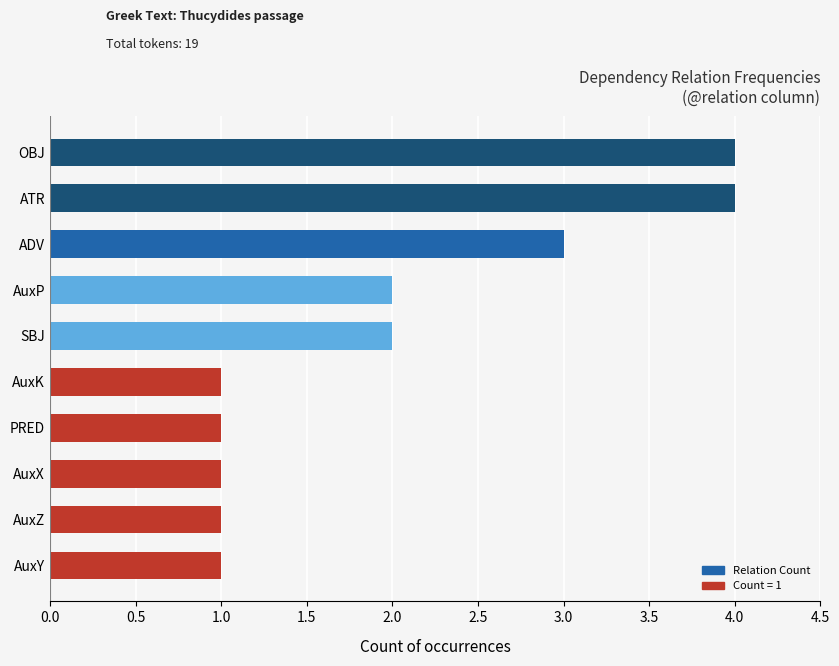

Does the chart contain stacked bars?

No